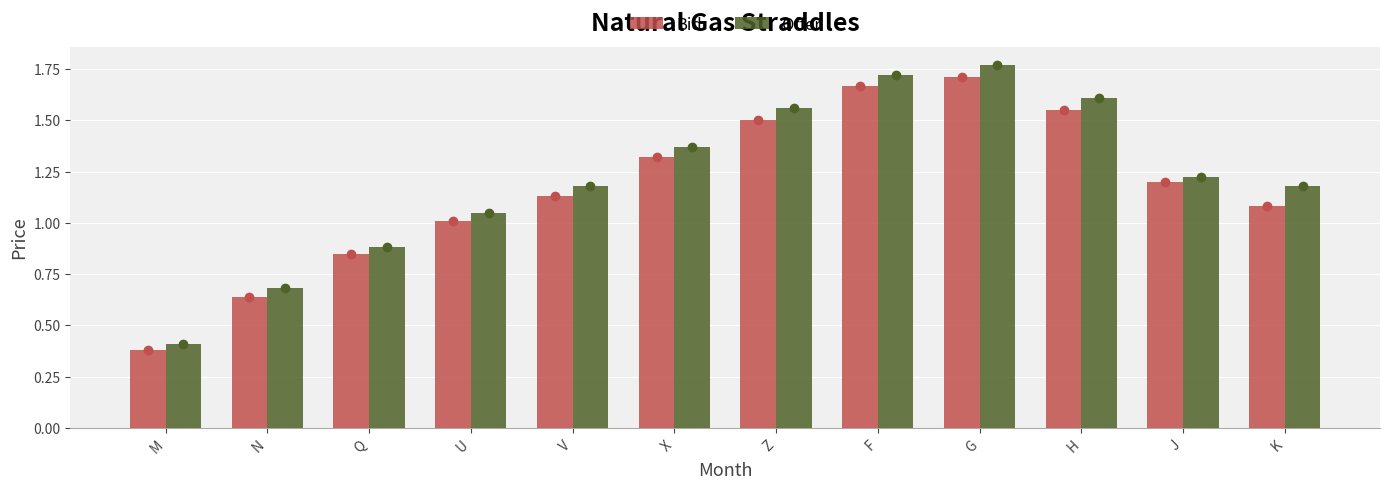

The value of Offer at G is 2.6. True or false?

False